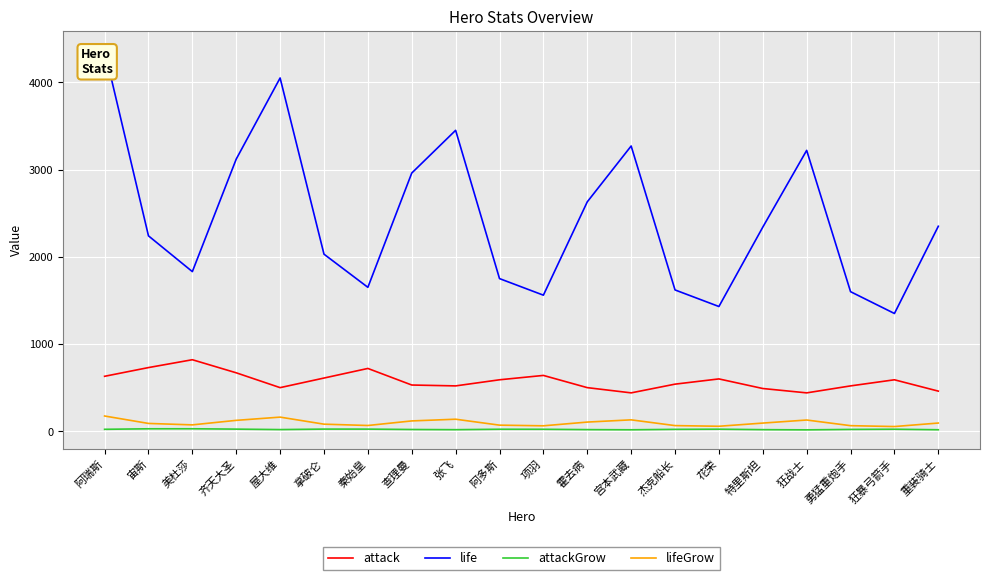

Which series has the widest spread of values?

life